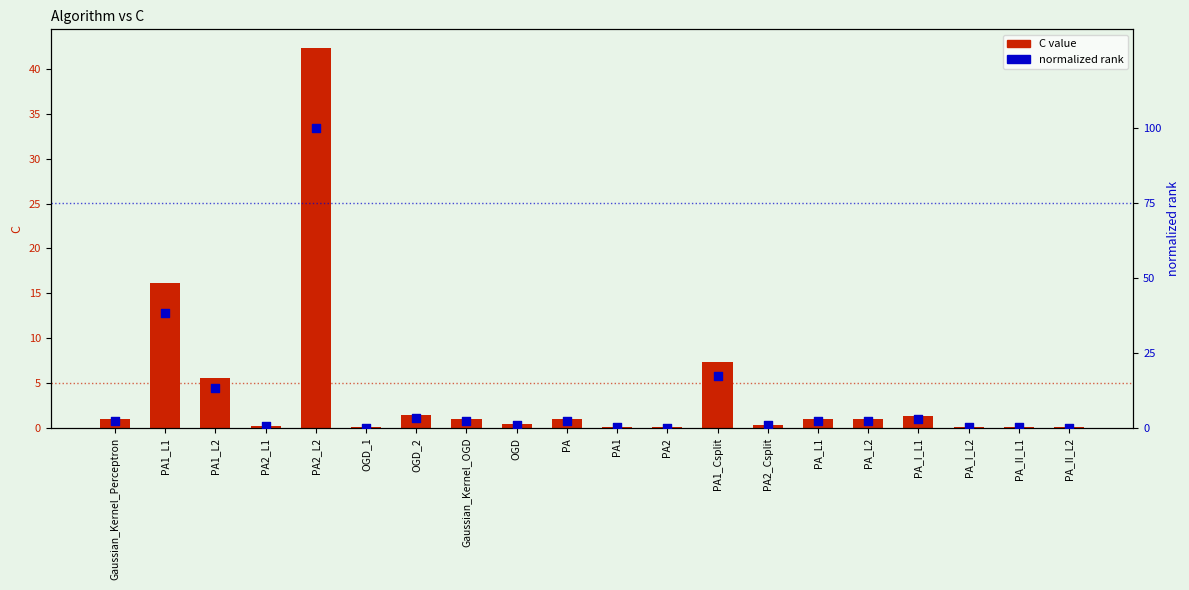

Which series contains the lowest Y value?

C value